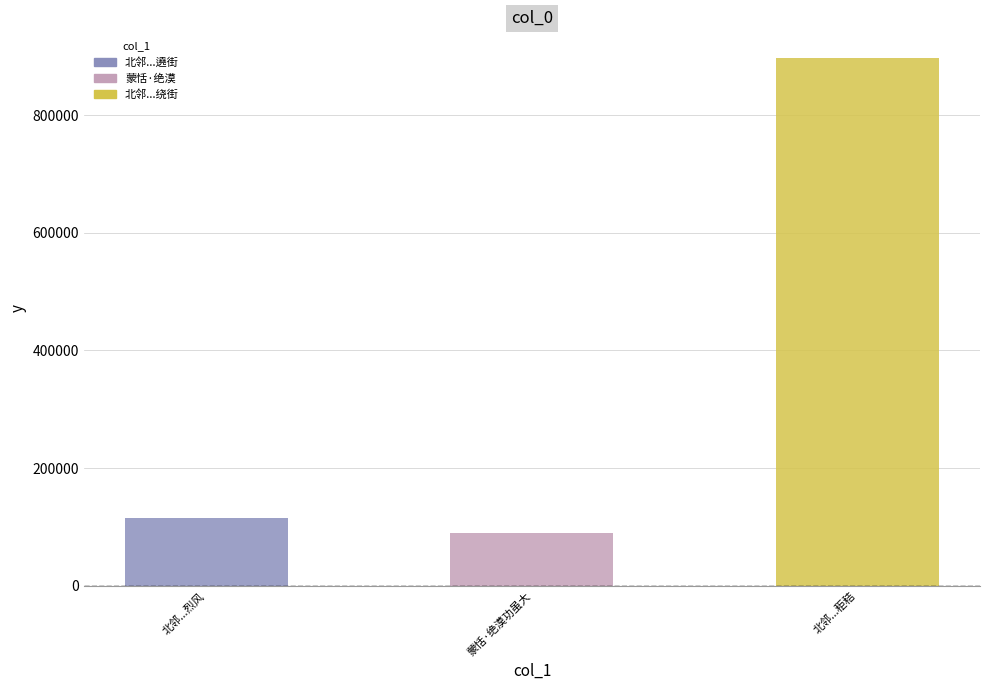

Approximately how many times larger is the value at 北邻...秬秸 compared to 北邻...烈风?

7.8